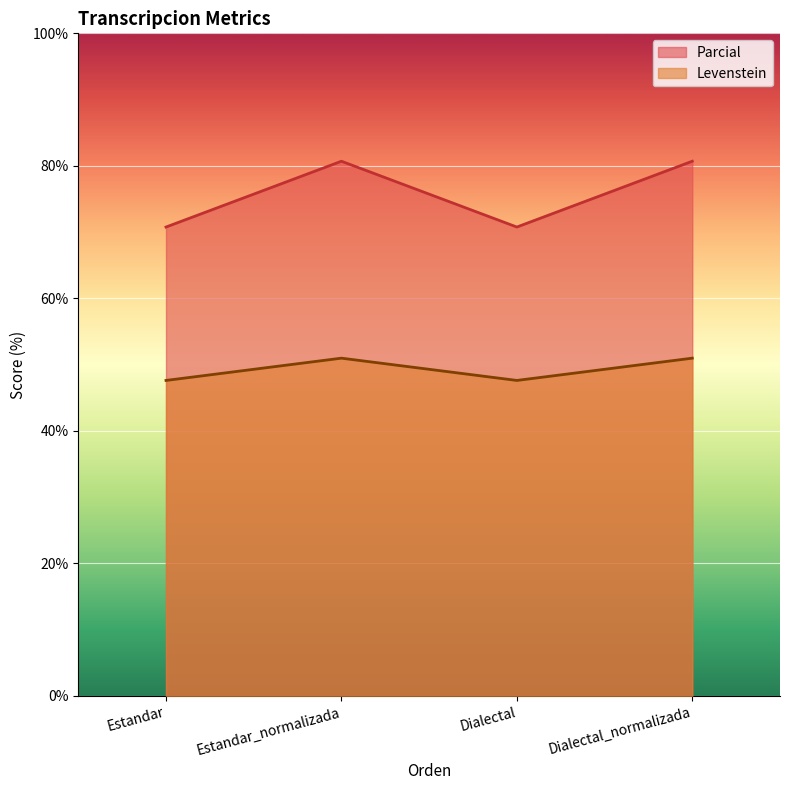

True or false: Parcial and Levenstein cross at least once.

False